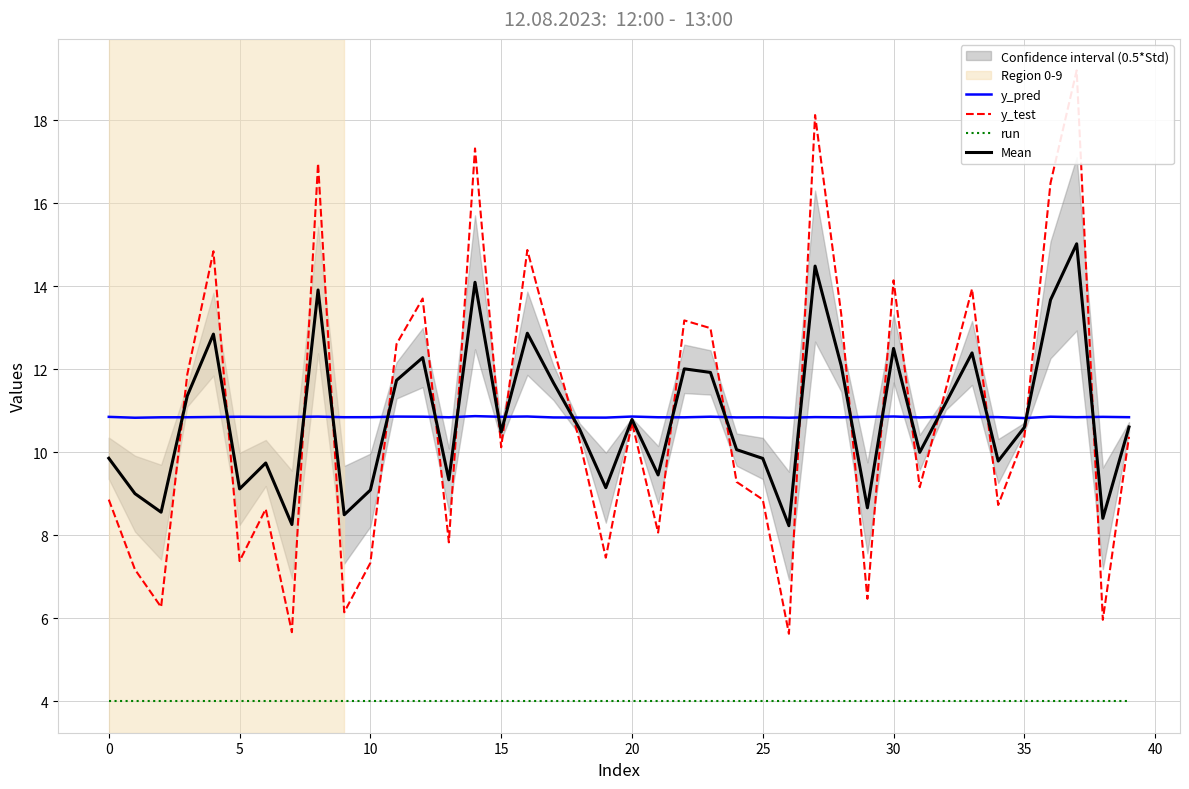

After their last crossing, which series has the higher values: Mean or y_test?

Mean